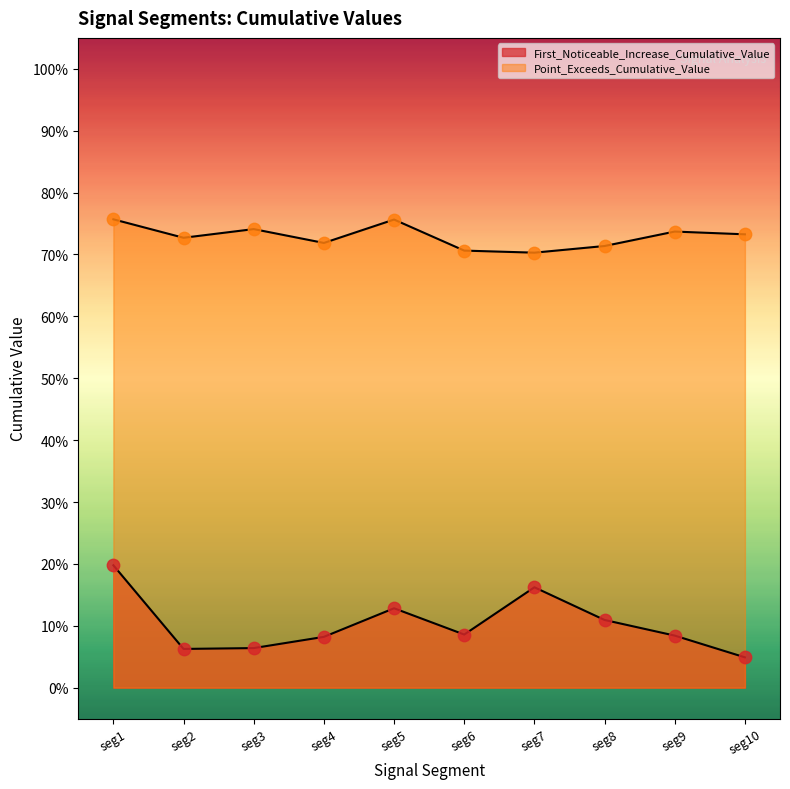

Which series reaches the maximum Y coordinate?

Point_Exceeds_Cumulative_Value